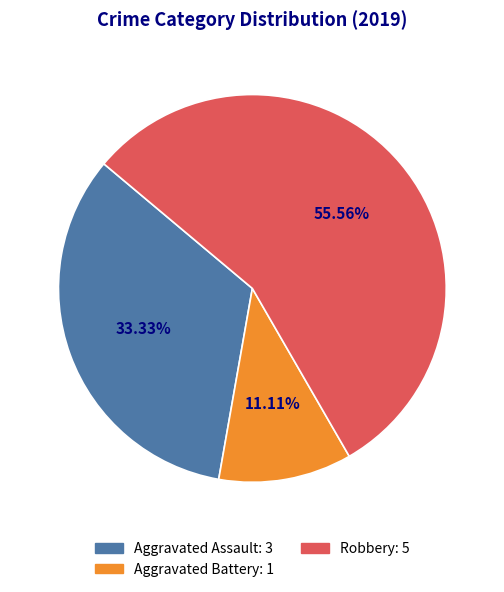

What is the total percentage of Aggravated Assault and Robbery?

88.9%